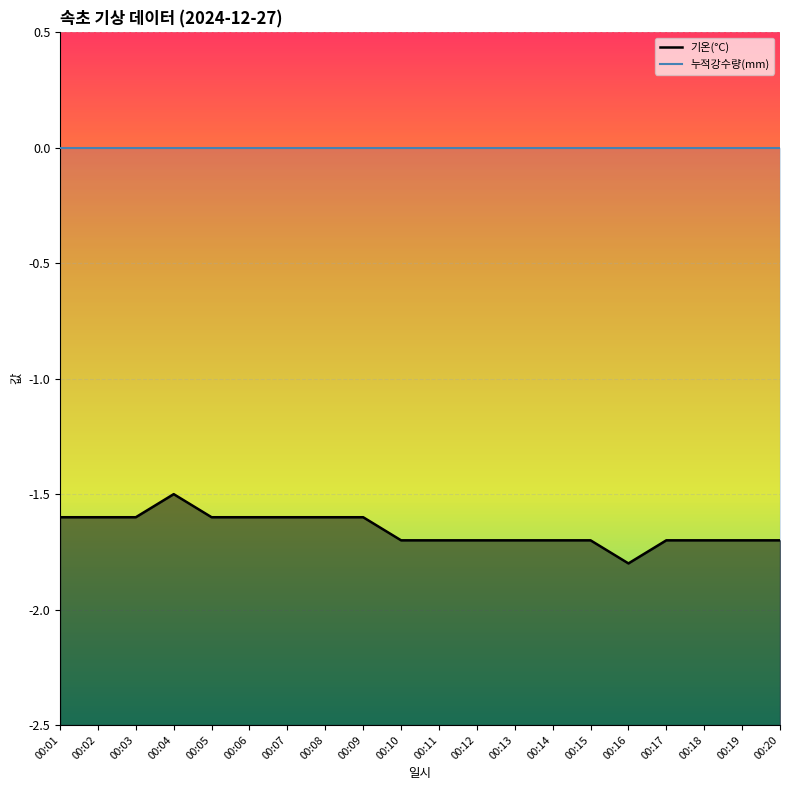

True or false: 누적강수량(mm) and 기온(°C) cross at least once.

False